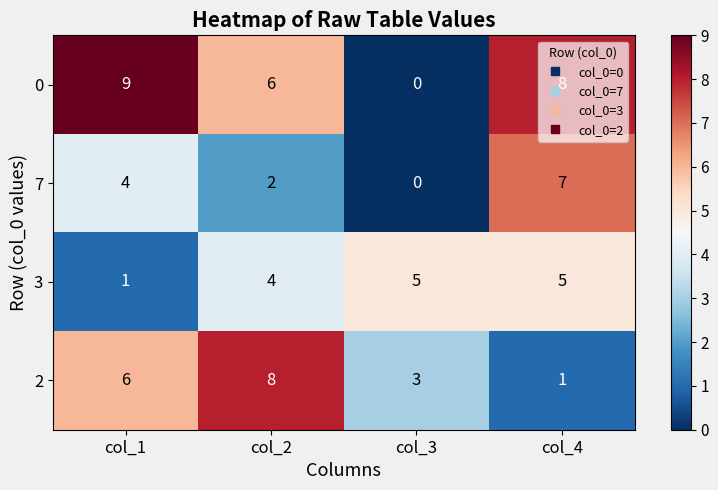

How many 2 values are between 3 and 8?

3